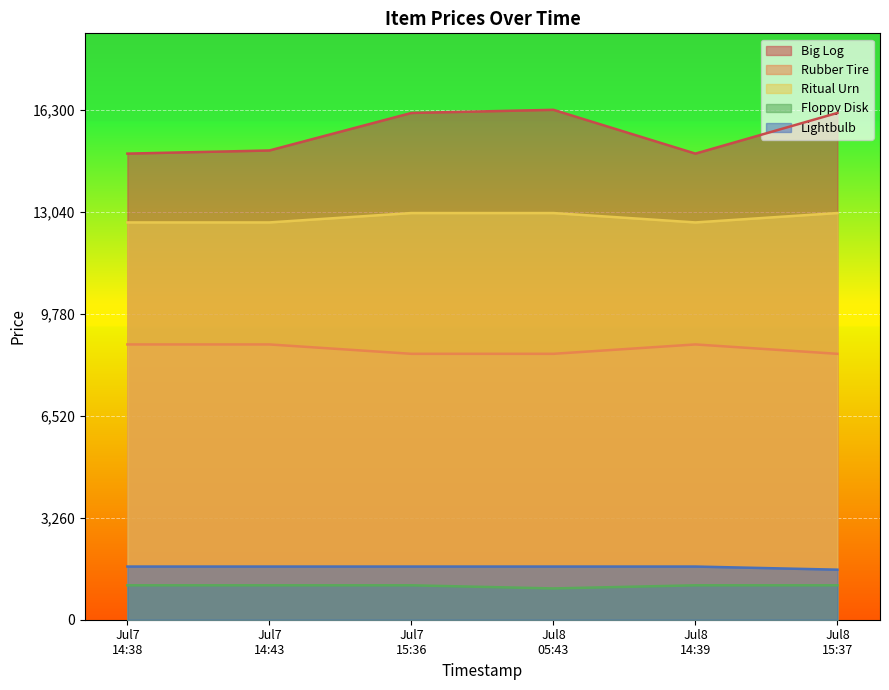

What is the difference between the maximum and minimum values in the Rubber Tire series?

300